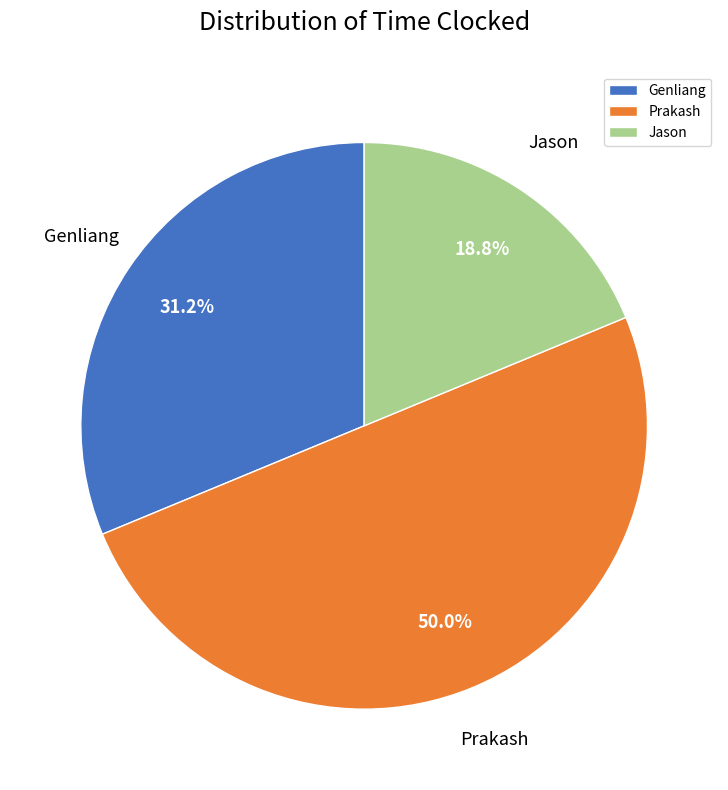

What percentage is the Prakash slice, to the nearest percent?

50%